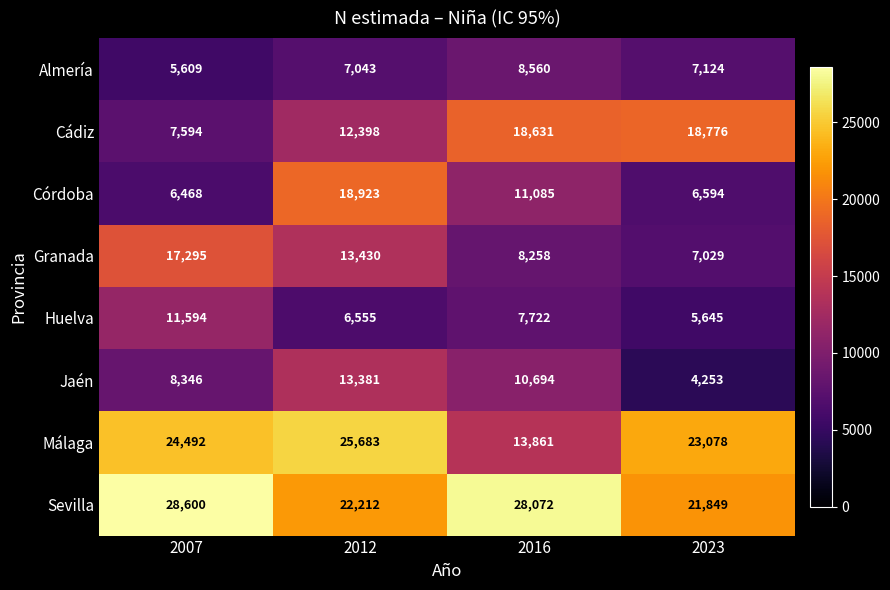

Between 2016 and 2023, which series saw the biggest shift?

Málaga